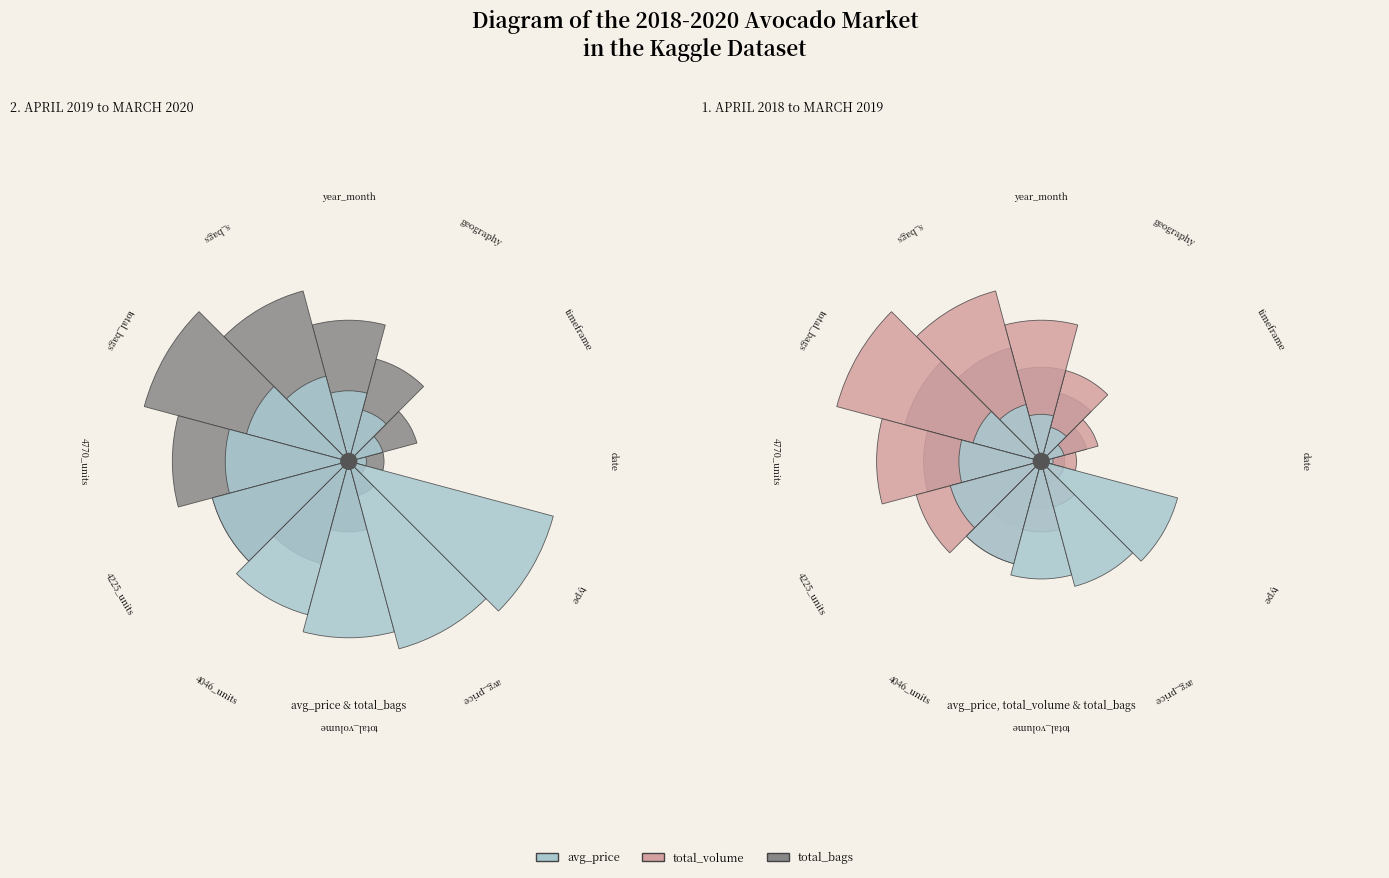

Combined, what portion of the pie is total_bags and type?

20.5%